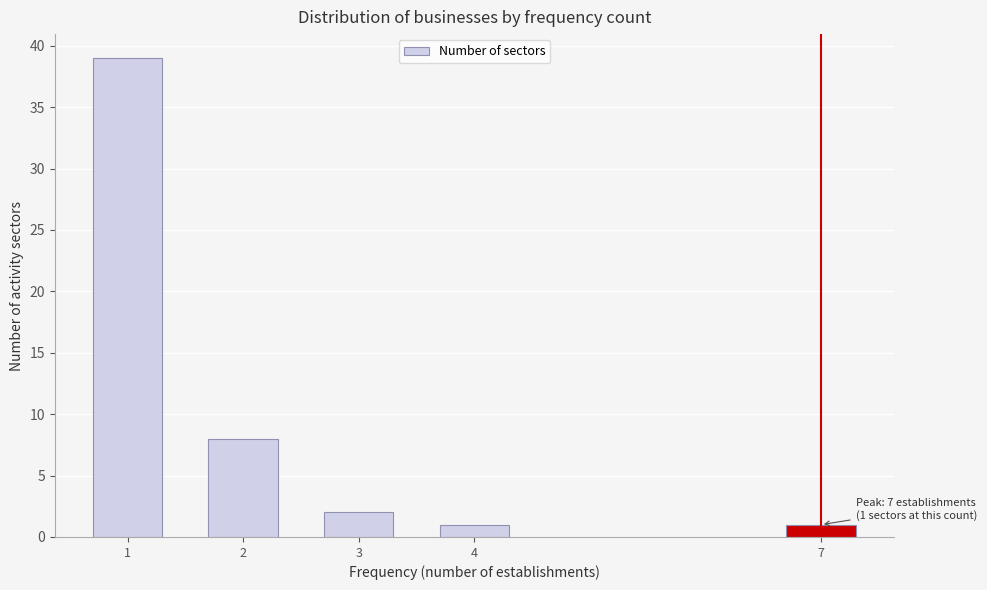

Reading left to right, what are all the values shown in this chart?

39	8	2	1	1